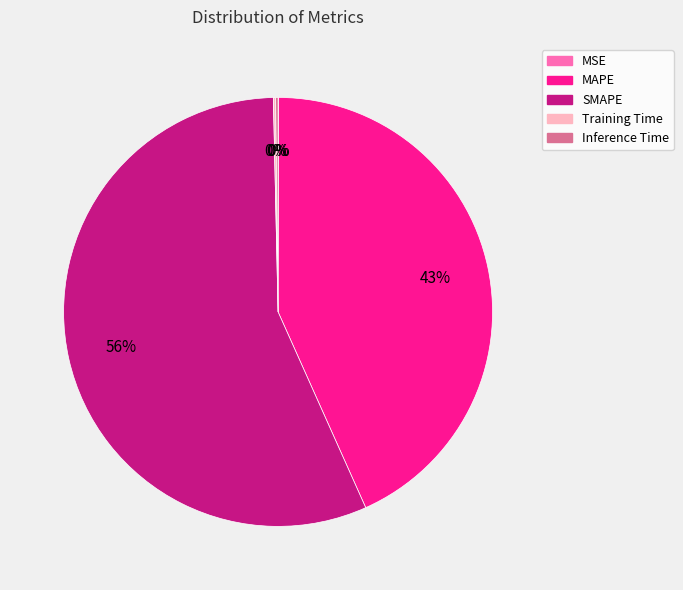

To the nearest percent, what is the average slice percentage?

20%